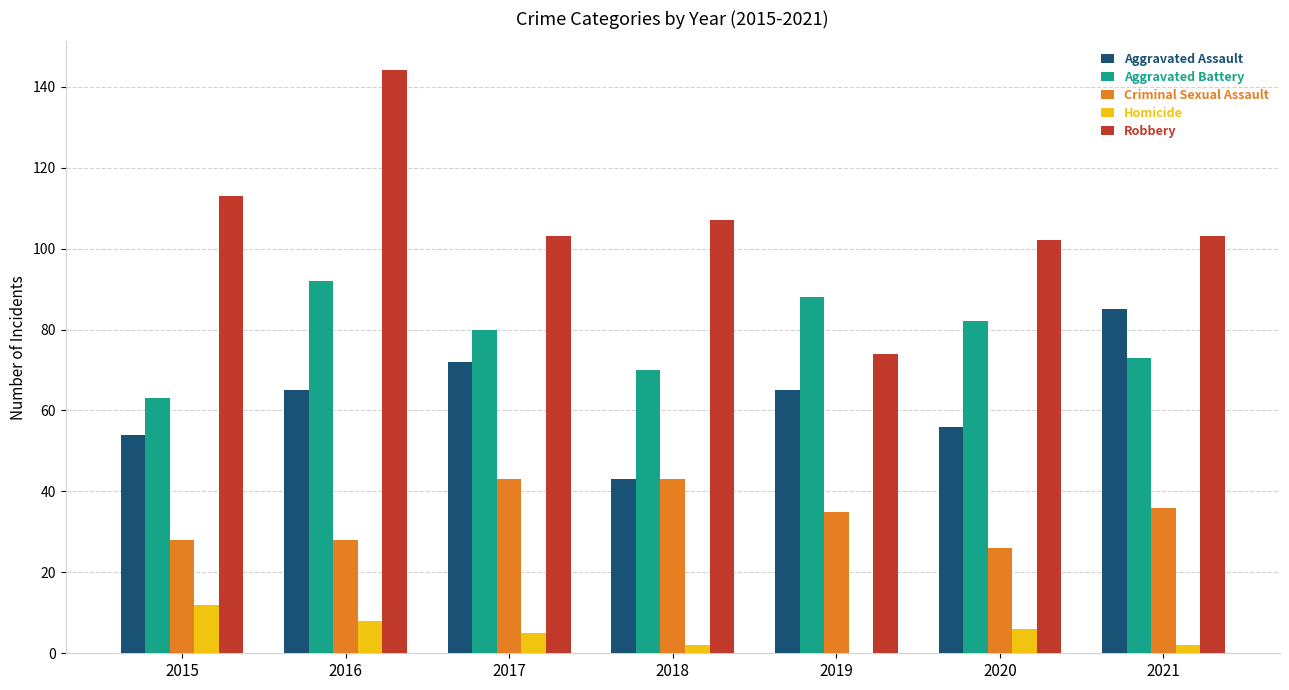

Reading right to left, list all the values displayed in this chart.

Aggravated Assault: 85	56	65	43	72	65	54
Aggravated Battery: 73	82	88	70	80	92	63
Criminal Sexual Assault: 36	26	35	43	43	28	28
Homicide: 2	6	0	2	5	8	12
Robbery: 103	102	74	107	103	144	113